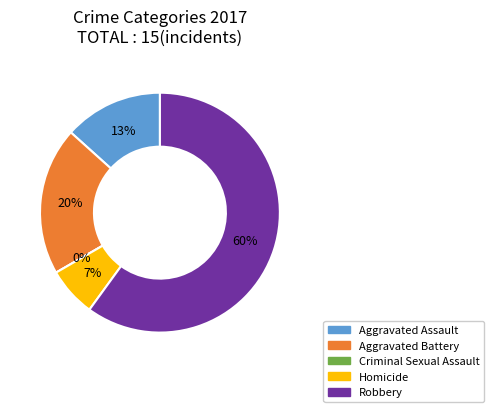

Count the number of slices in the pie.

5